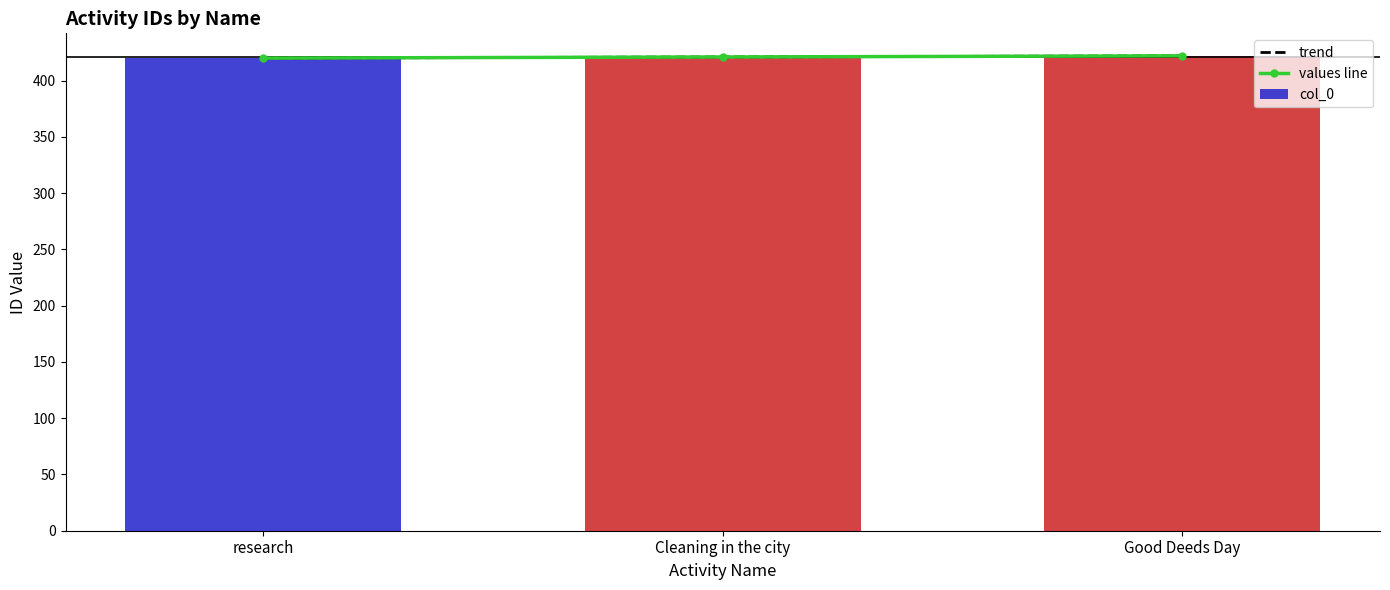

What is the change in value from research to Good Deeds Day?

+2